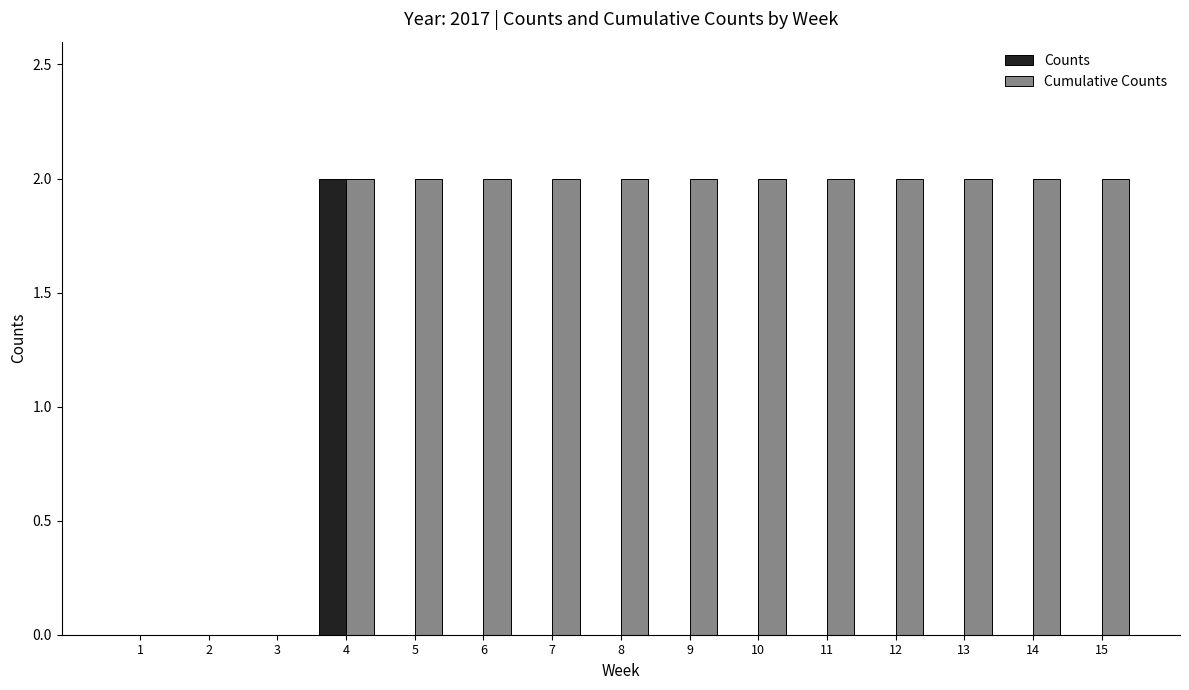

What is the total value across all series at 14?

2